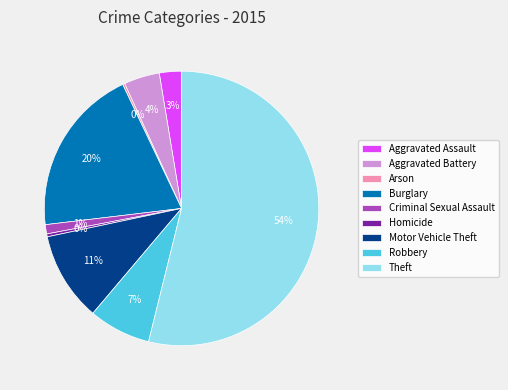

To the nearest percent, what is the average slice percentage?

11%